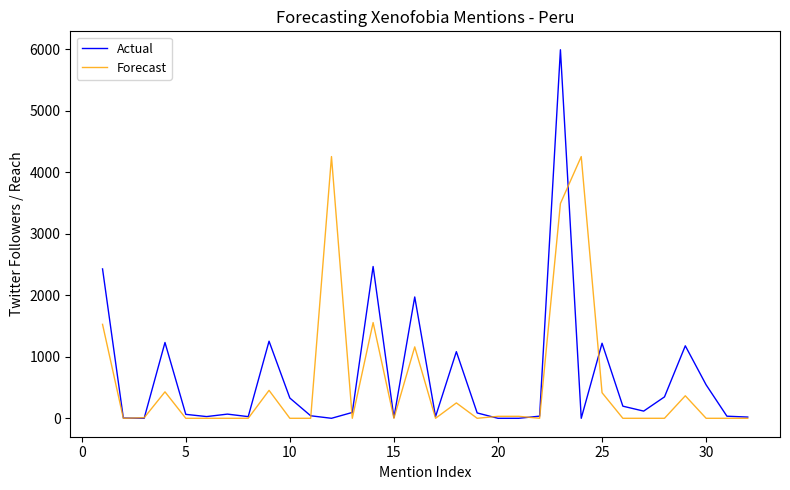

Rank the series by their maximum value, from highest to lowest.

Actual, Forecast